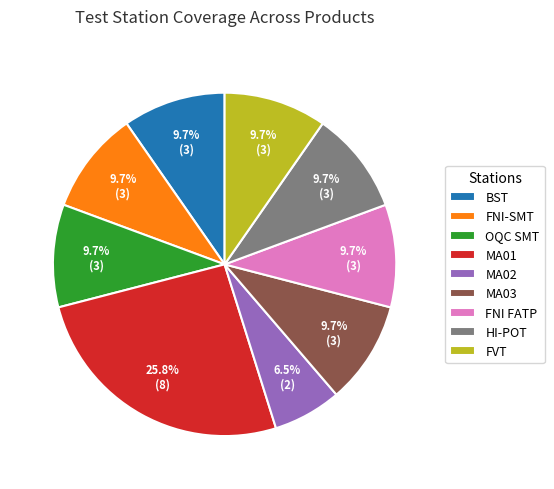

The FNI FATP slice represents 18% of the pie. True or false?

False